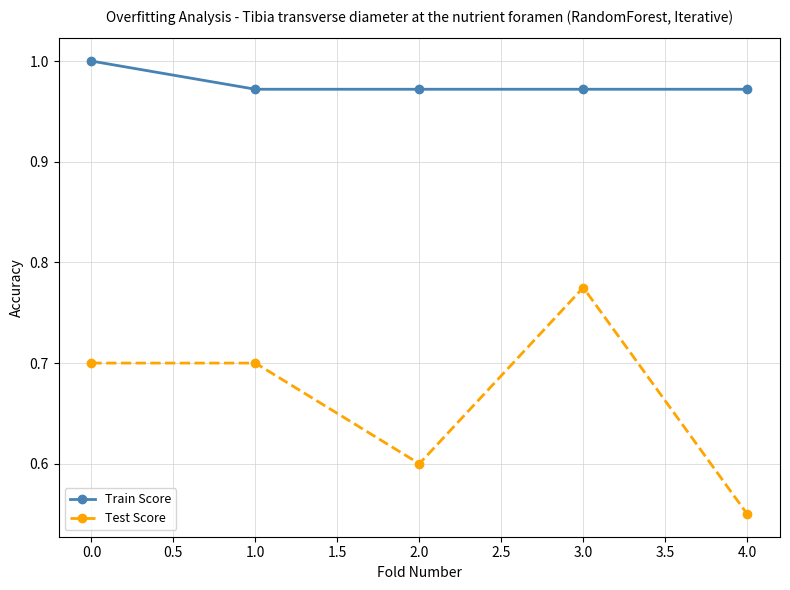

At which label is Test Score closest to 0?

4.0